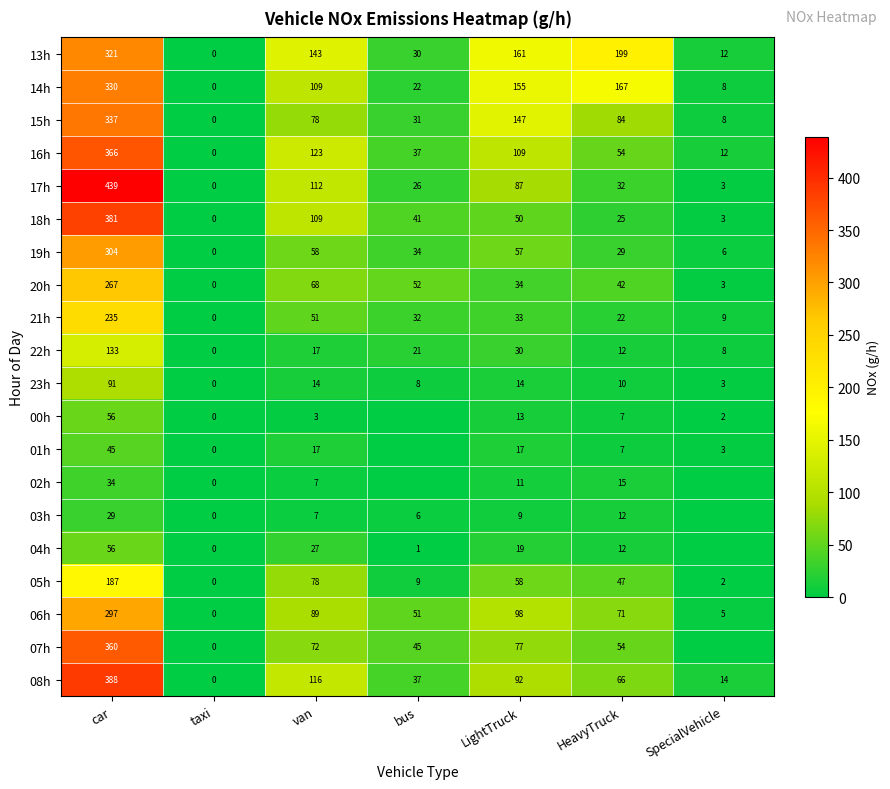

What is the difference between the highest and lowest values at van?

140